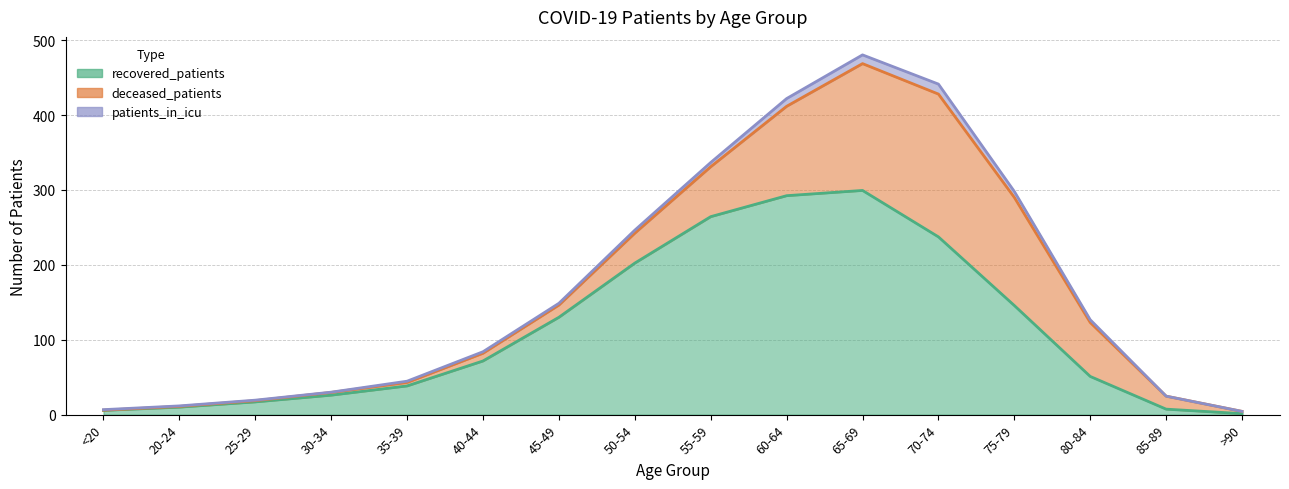

Rank the series by their maximum value, from highest to lowest.

recovered_patients, deceased_patients, patients_in_icu